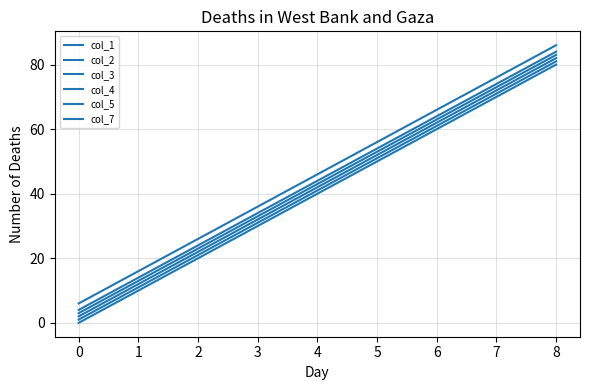

Which has a higher value, 0 or 3?

3